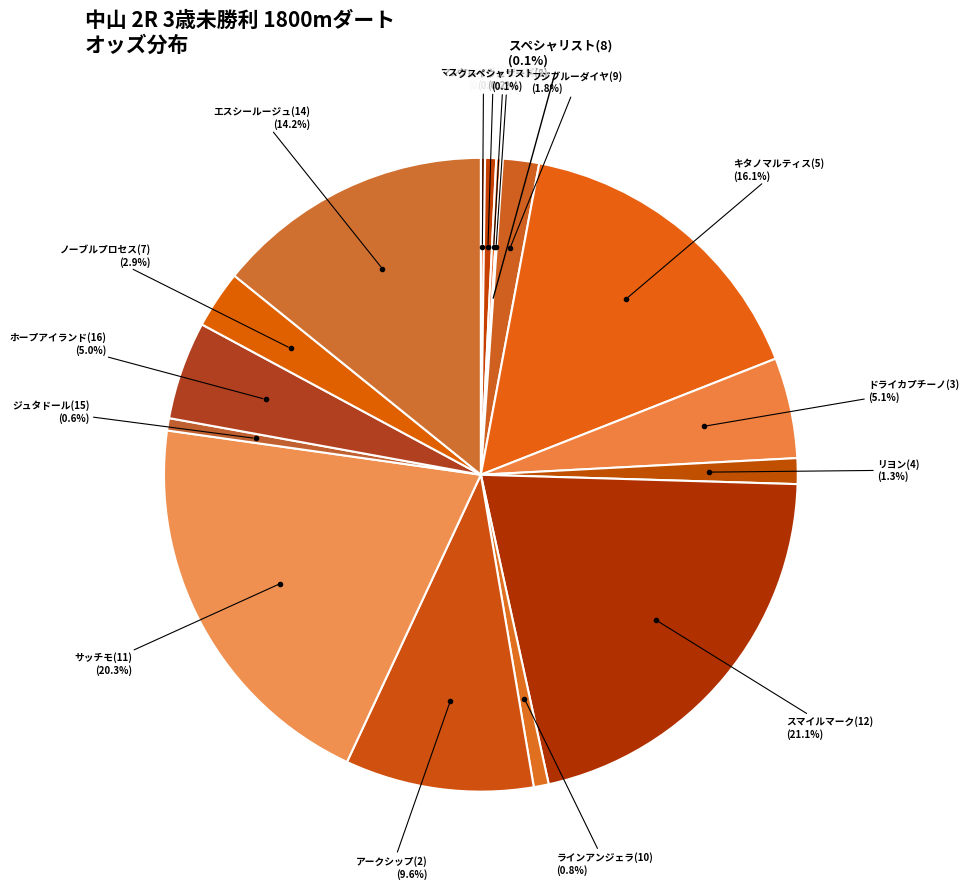

To the nearest percent, what percentage of the pie is ジュタドール(15)?

1%